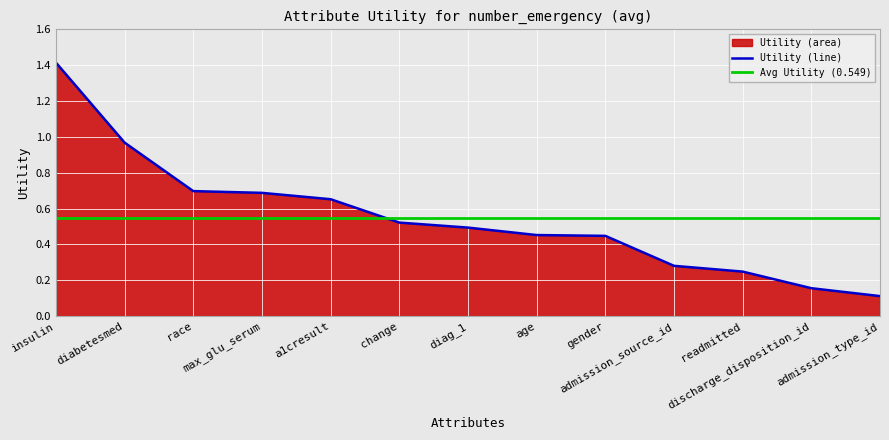

True or false: the data shows 0.5 at age.

True